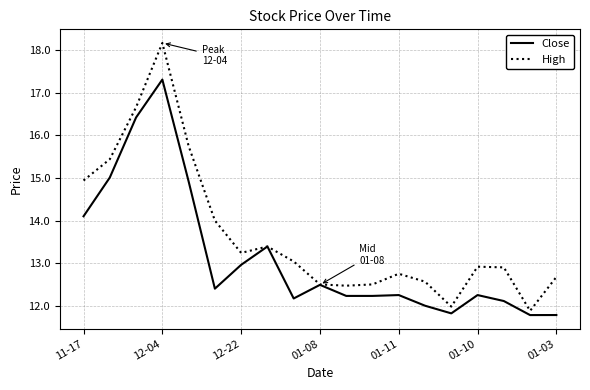

Which series has the largest total across all categories?

High